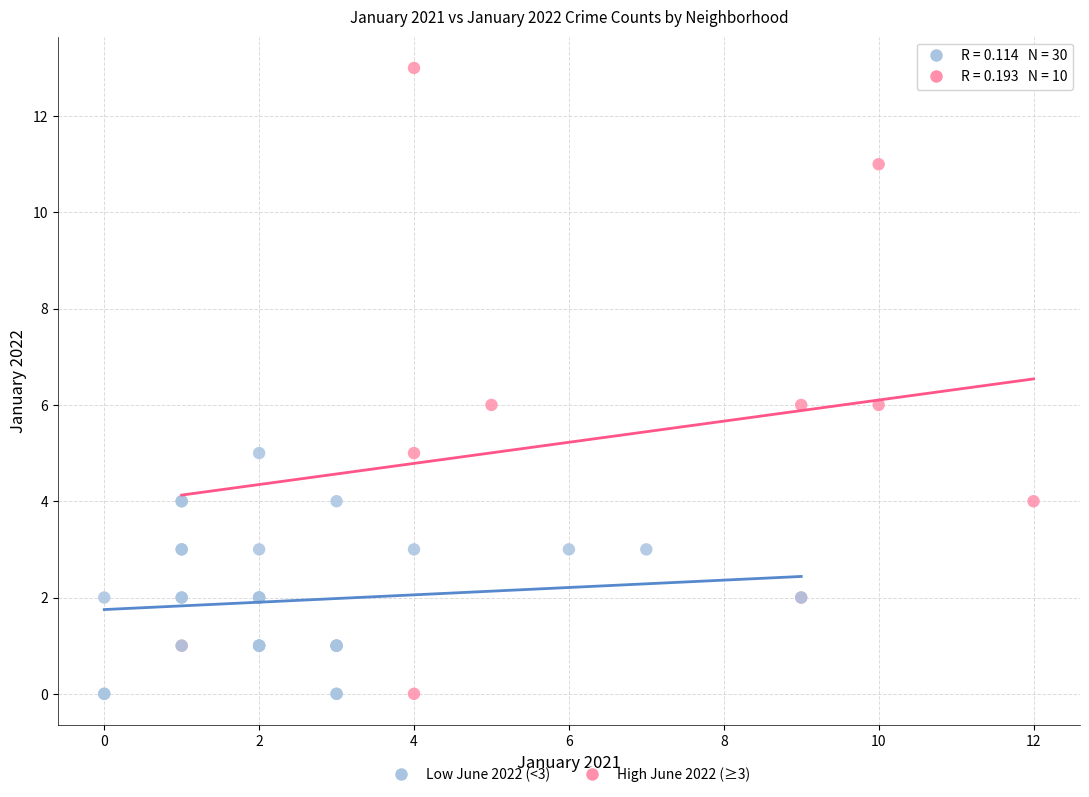

Which series has the largest Y range (max minus min)?

High June 2022 (≥3)